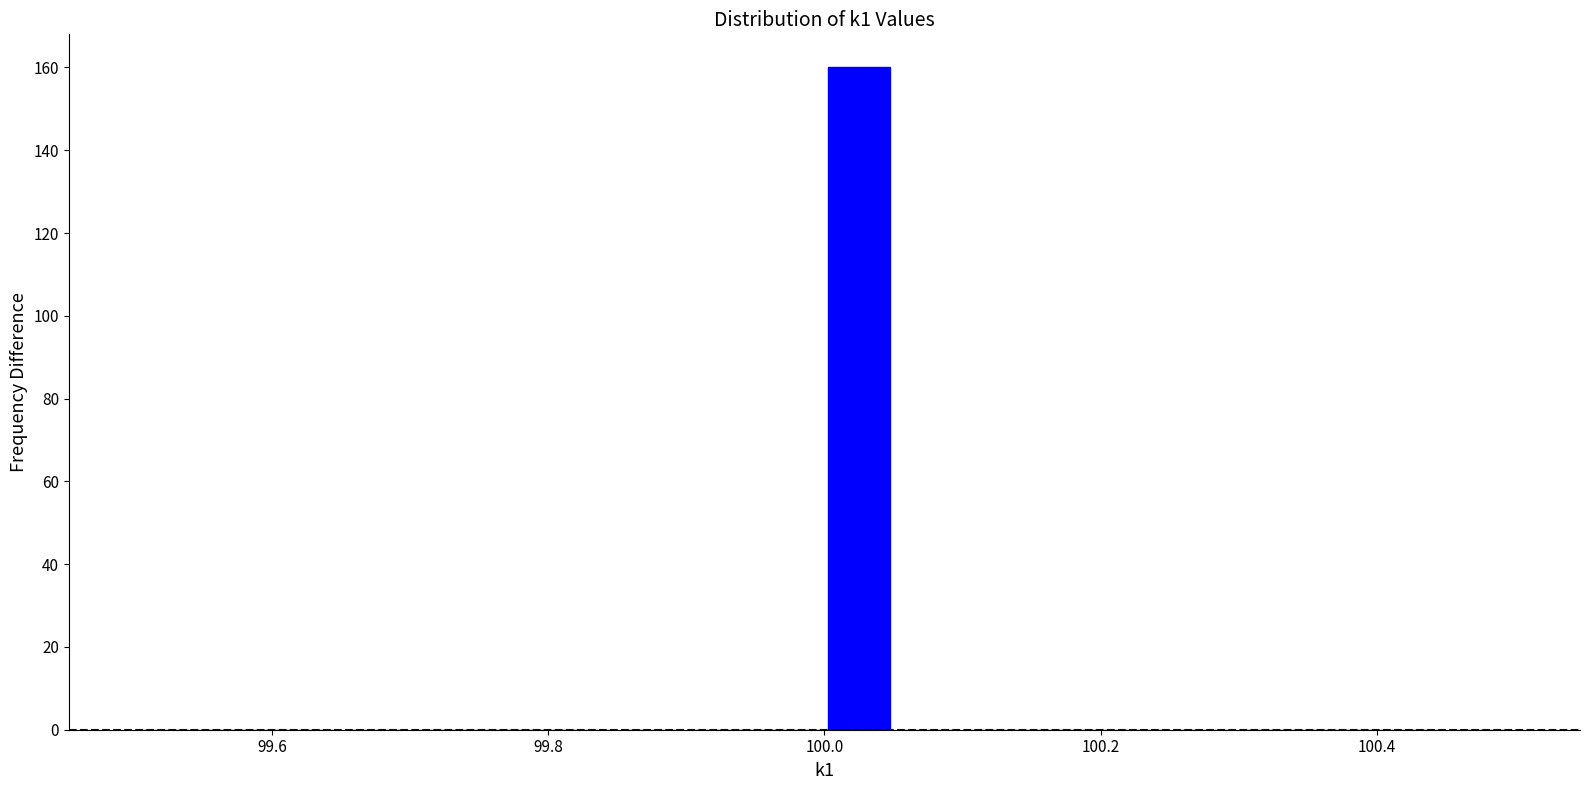

Read against the x-axis, roughly where is the centre of the tallest bar?

100.02